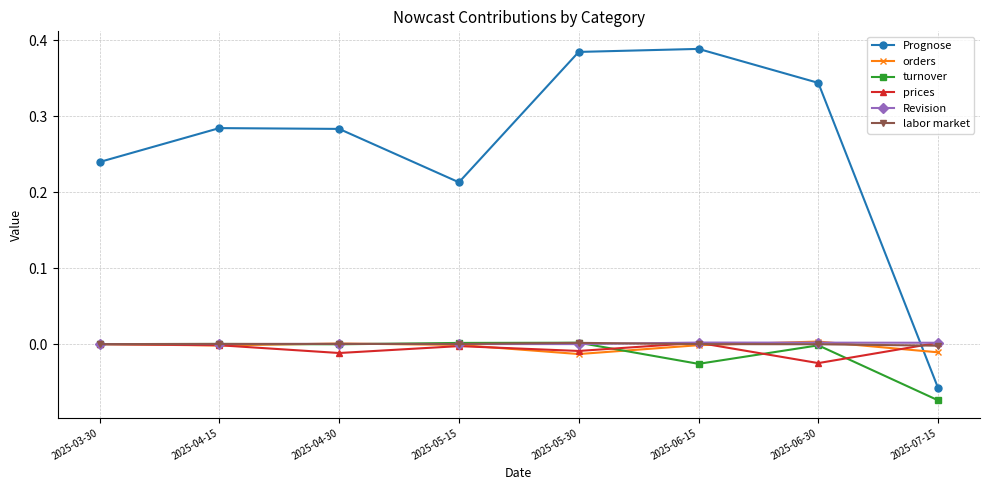

Count the number of data series in this chart.

6